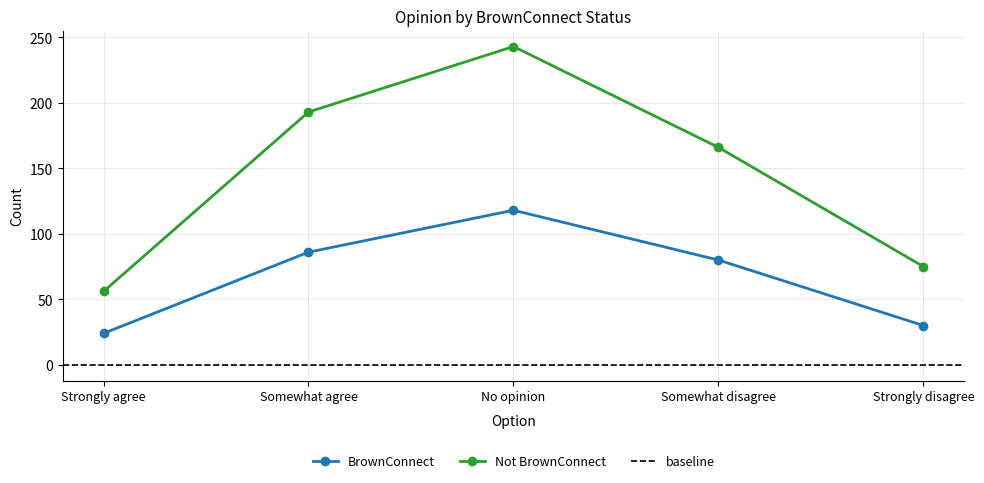

What is the lowest value of the Not BrownConnect series?

56